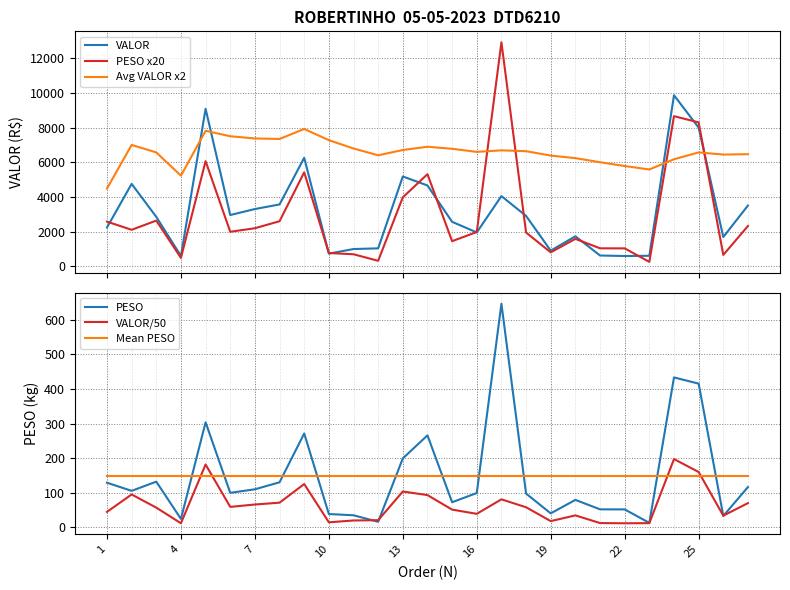

List the series in order of their peak value, highest first.

PESO x20, VALOR, Avg VALOR x2, PESO, VALOR/50, Mean PESO